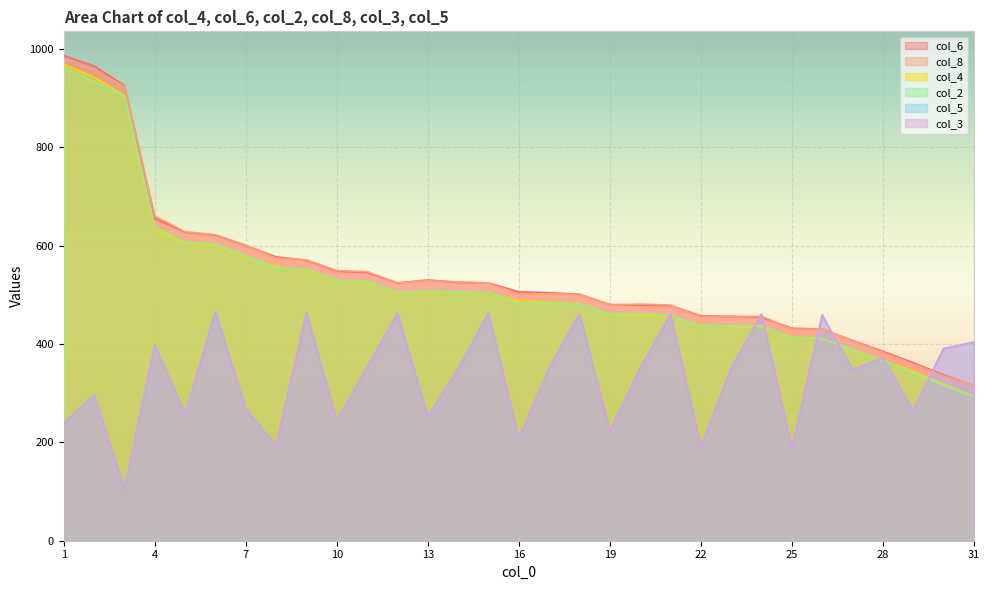

Which category has the highest value across all series?

1